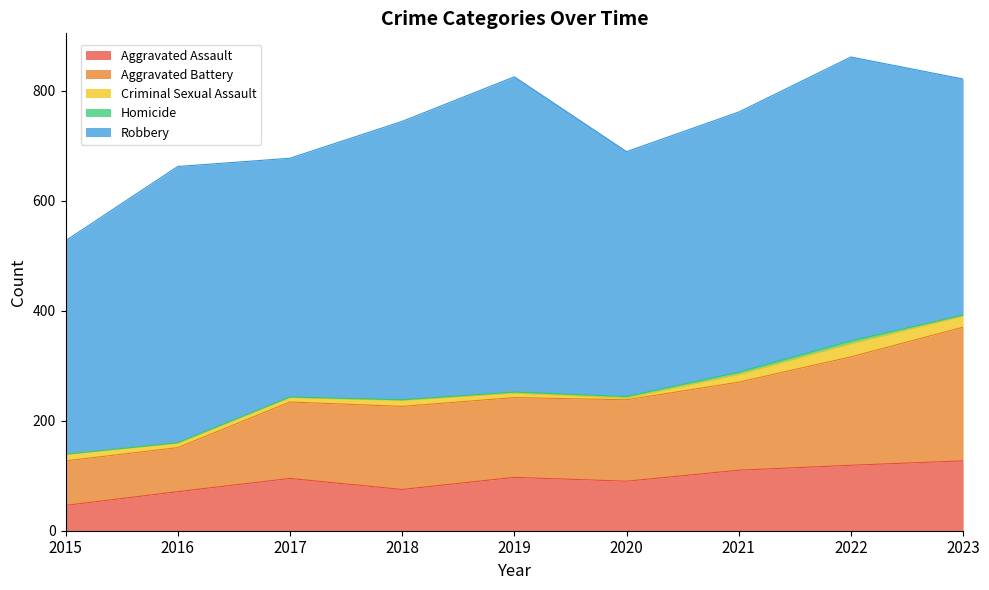

How many values in the Aggravated Battery series are below 148?

4